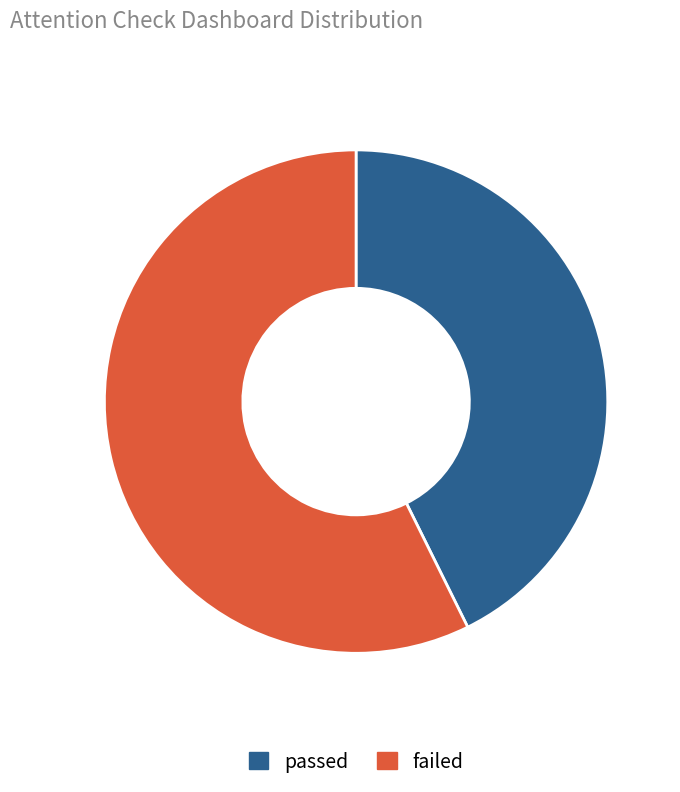

Approximately how many times larger is the value at failed compared to passed?

1.3